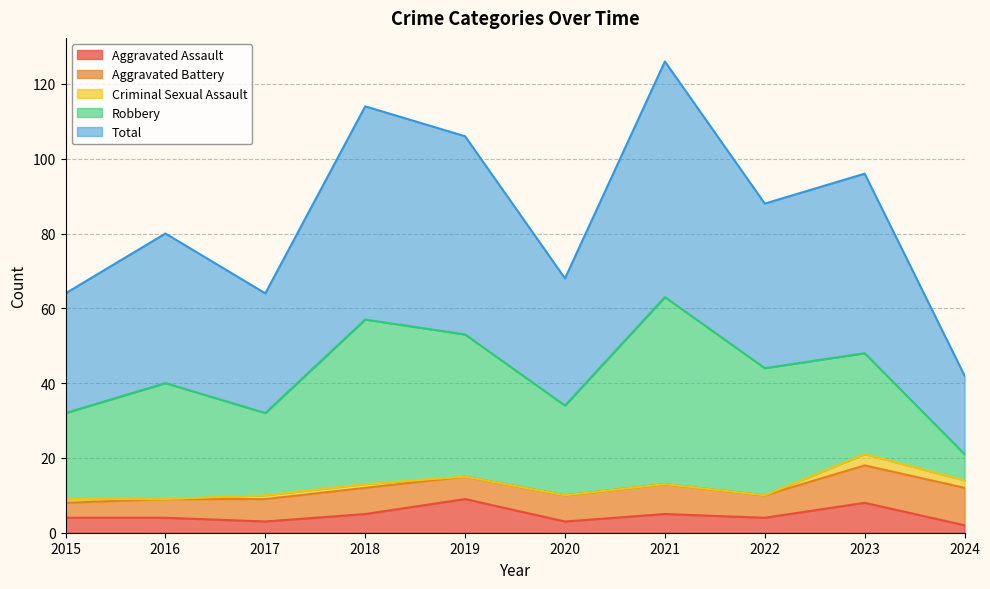

How many intersections are there between Robbery and Aggravated Battery?

1